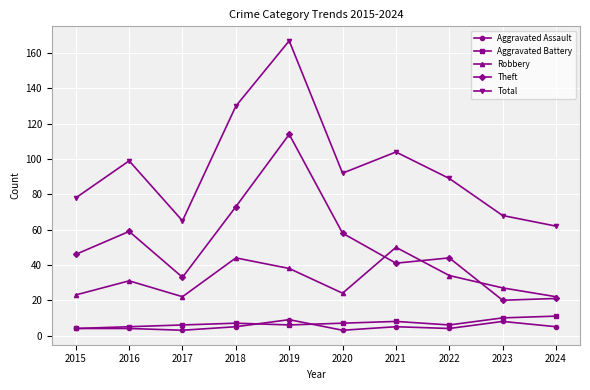

The value of Robbery at 2017 is 30. True or false?

False